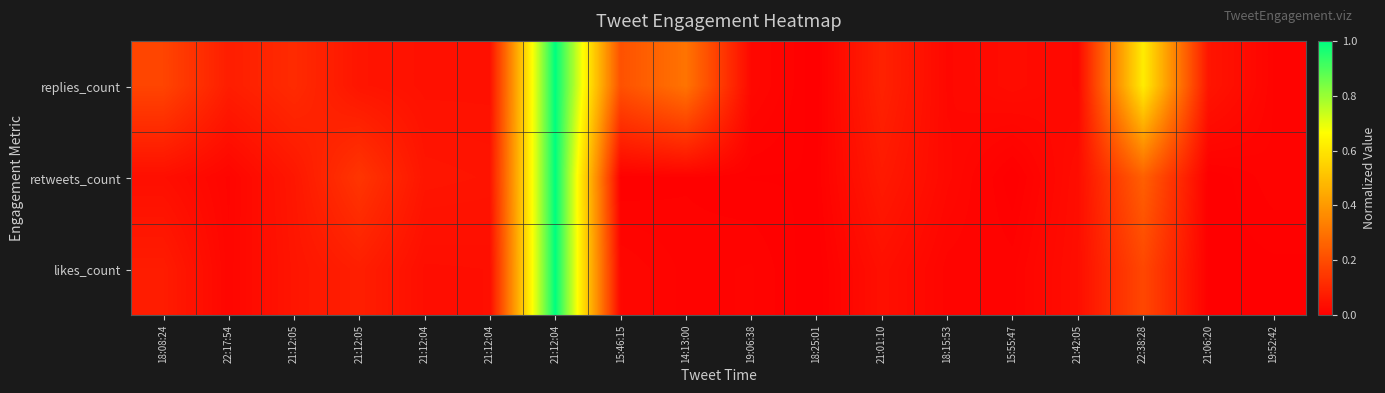

At 19:52:42, list the series in order from largest to smallest.

replies_count, retweets_count, likes_count